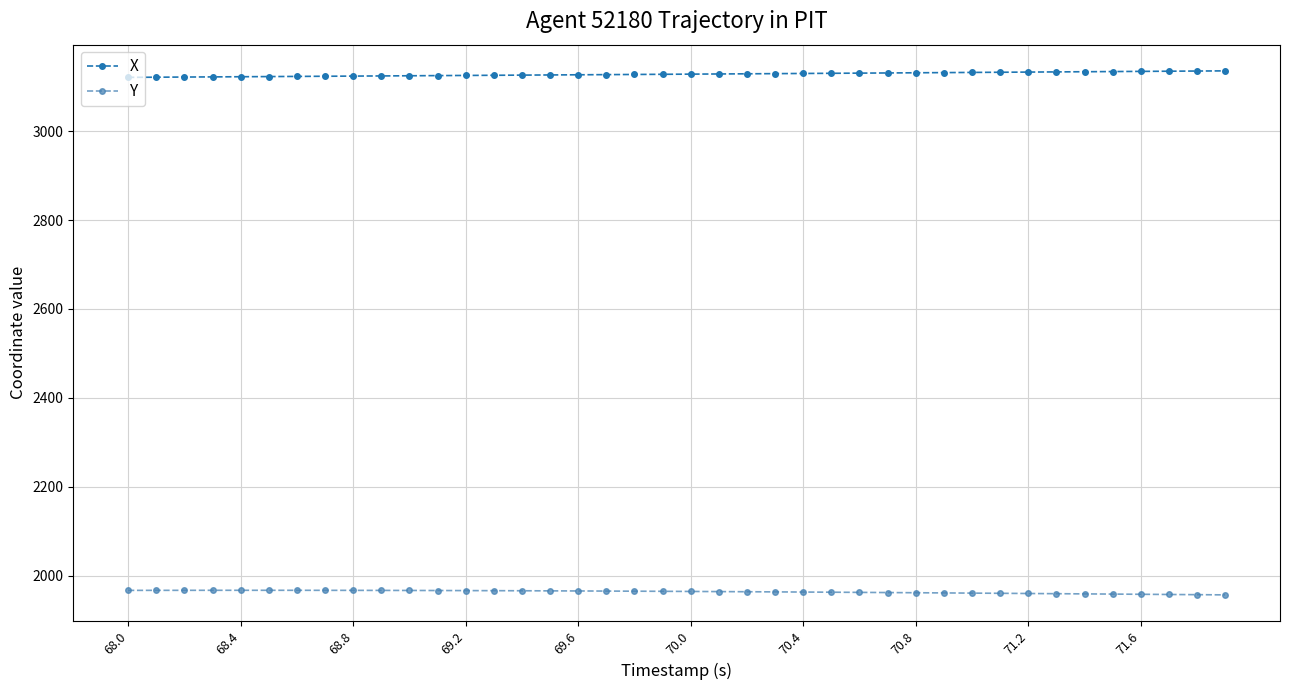

What is the sum of all Y values?

78539.5